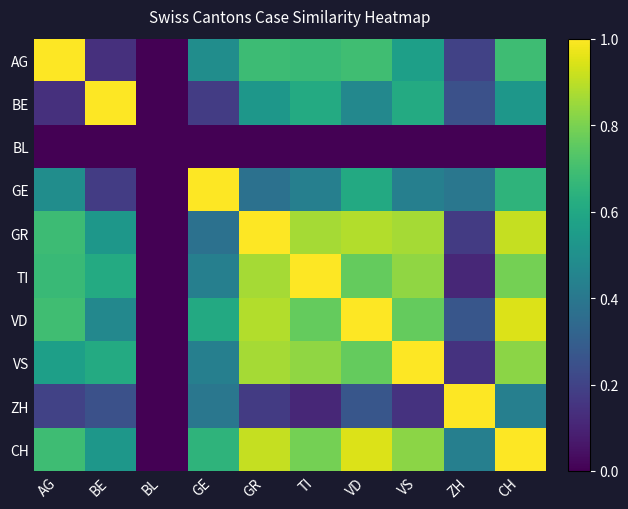

How many data points does each series have?

10